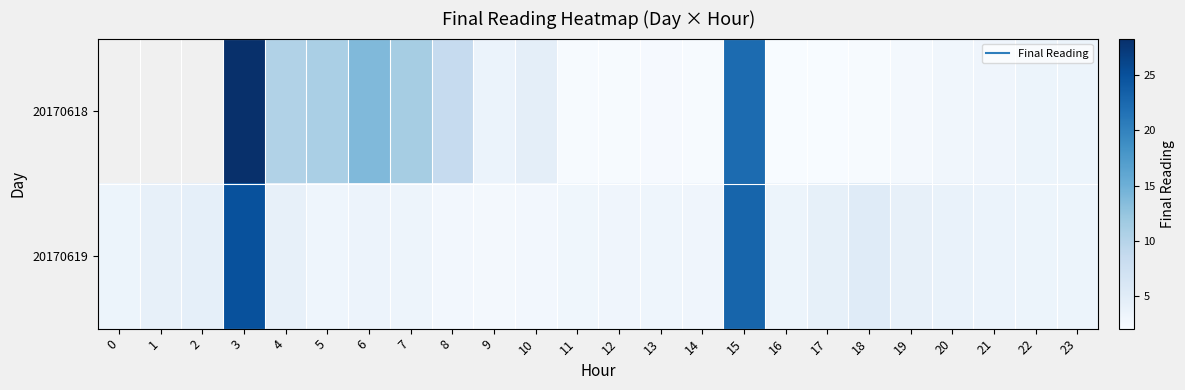

List the labels in order of 20170619 value, largest first.

3, 15, 18, 2, 17, 1, 19, 4, 20, 21, 6, 0, 16, 22, 23, 7, 13, 5, 14, 12, 11, 10, 8, 9